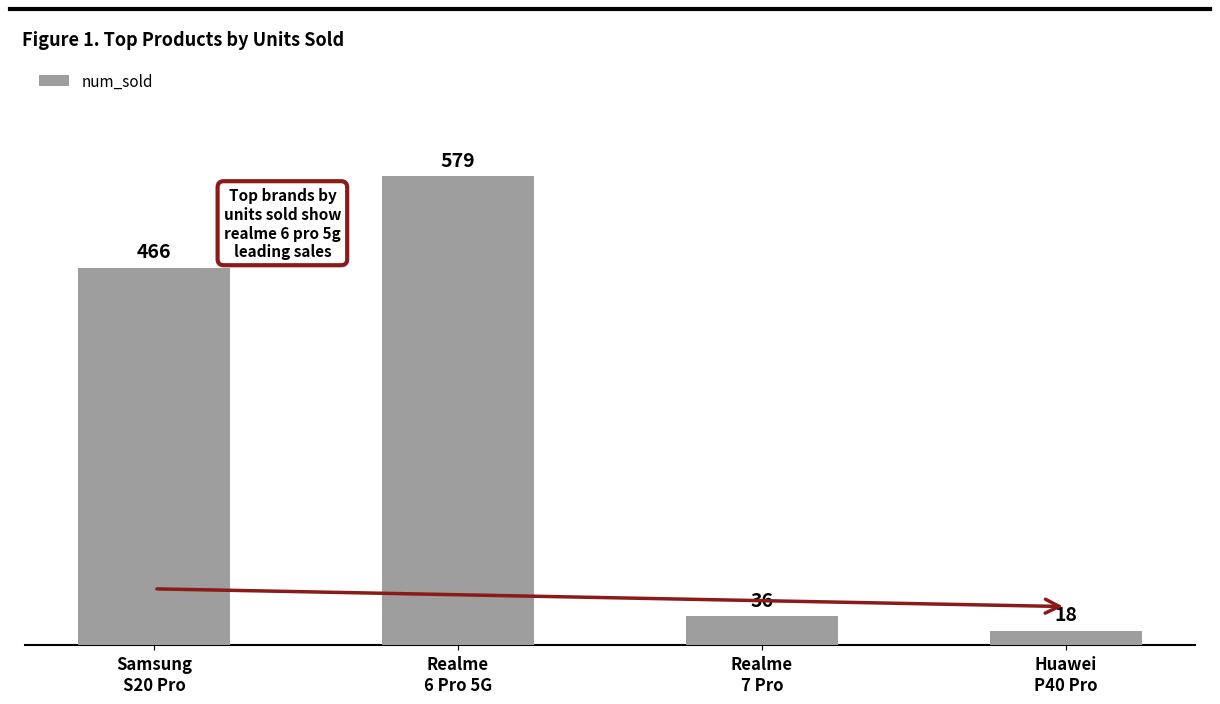

The value at Realme
6 Pro 5G is 579. True or false?

True